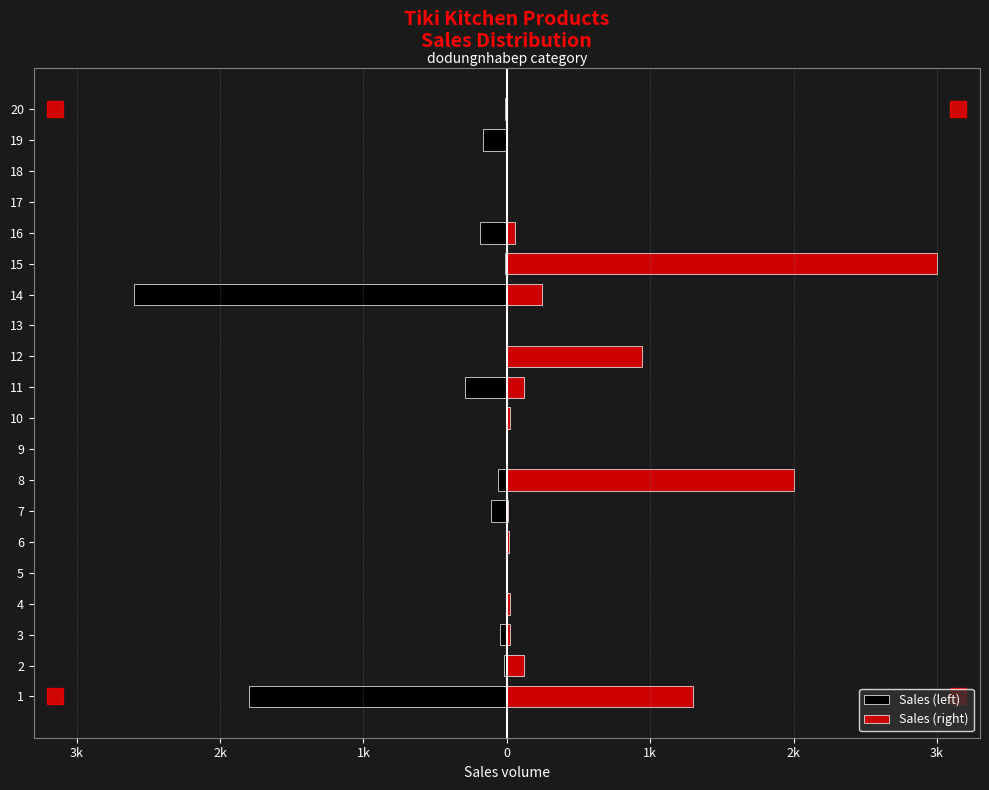

What is the sum of all Sales (right) values?

7865